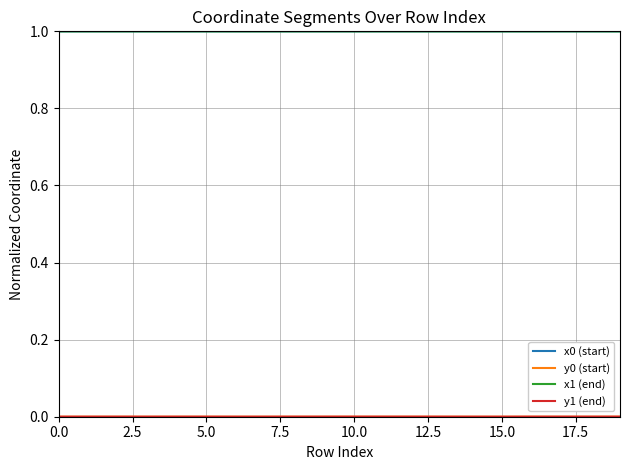

What is the maximum value shown in the chart?

1.0